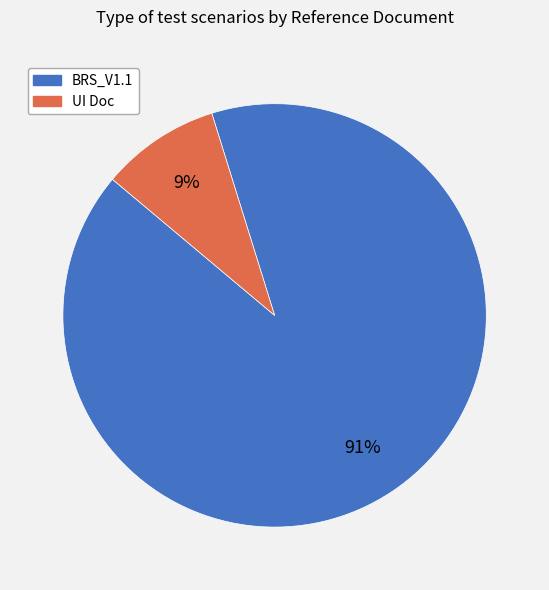

Which has a higher value, BRS_V1.1 or UI Doc?

BRS_V1.1